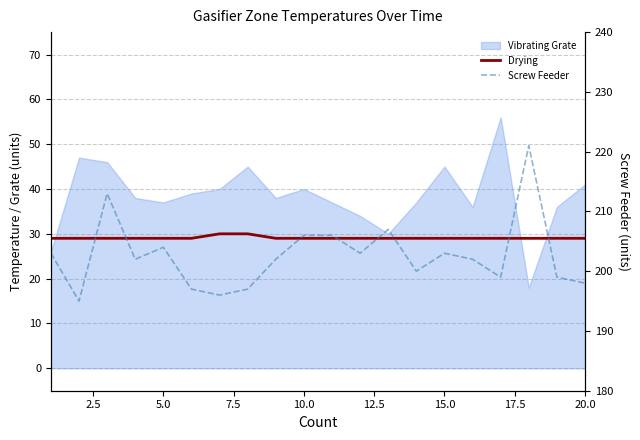

How many lines are shown in the chart?

2